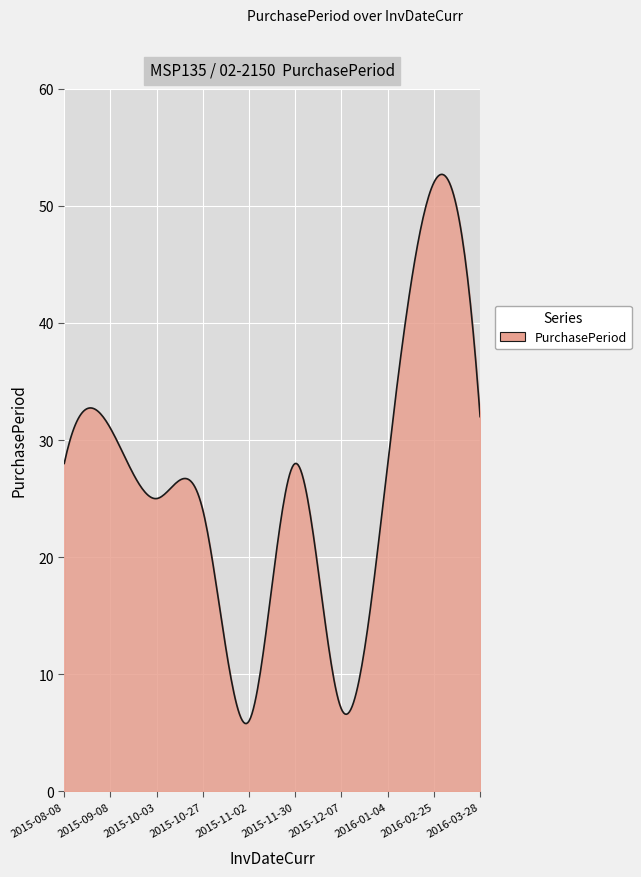

What is the minimum value shown in the chart?

5.8